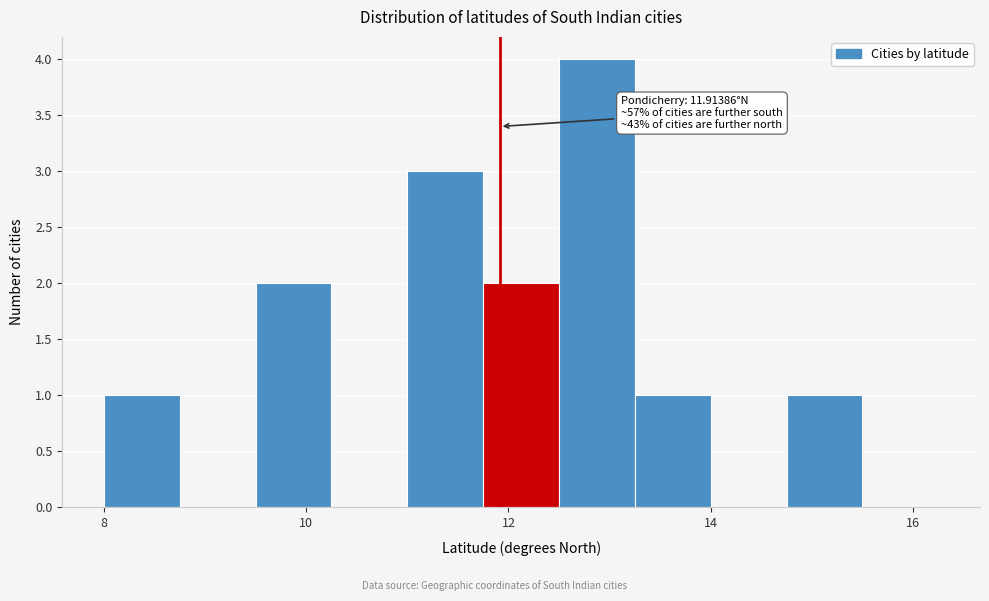

Around what value on the x-axis is the tallest bar? Give the approximate position of its centre, as read against the axis.

12.8